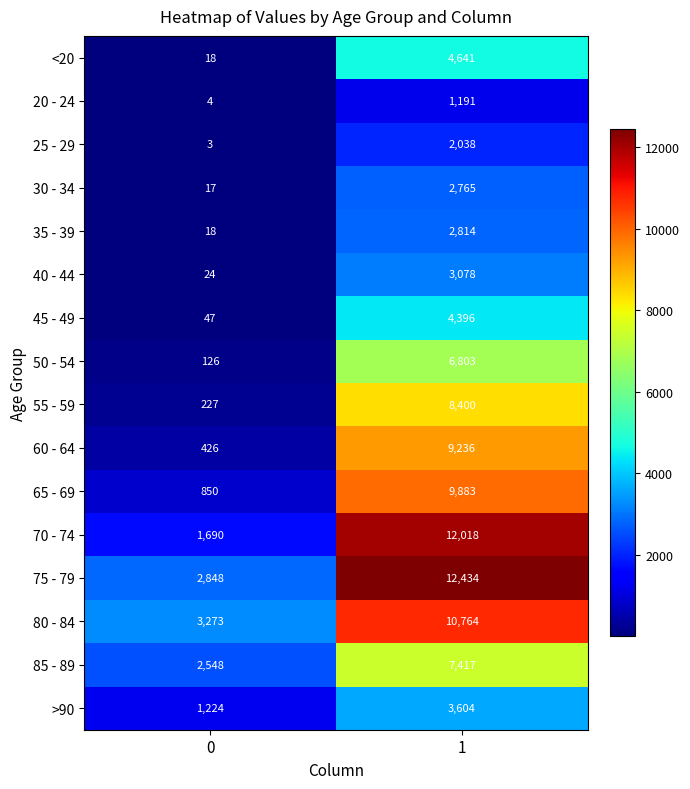

What is the average value of the 20 - 24 series?

598